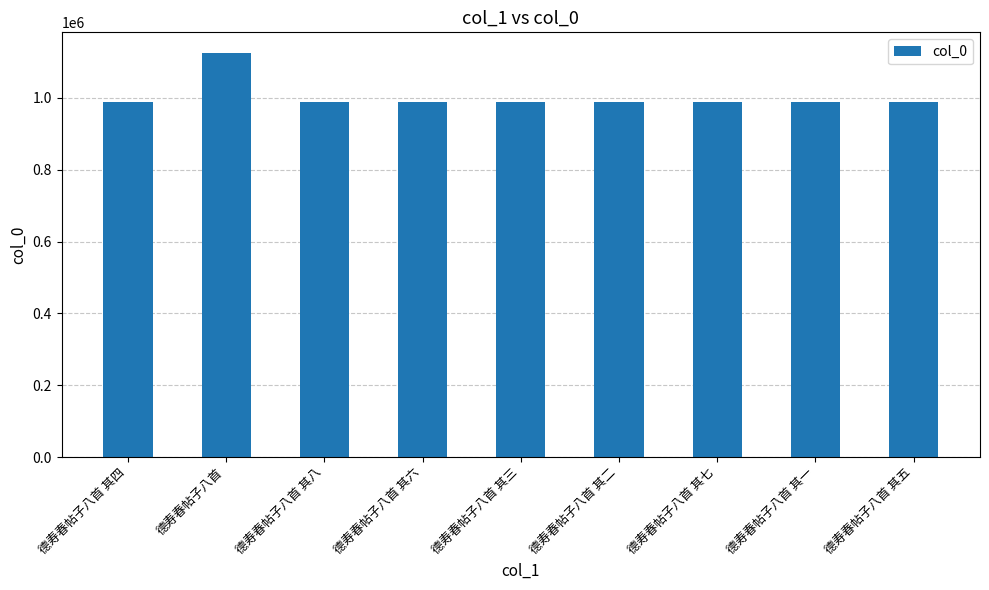

How many distinct data groups are displayed?

1